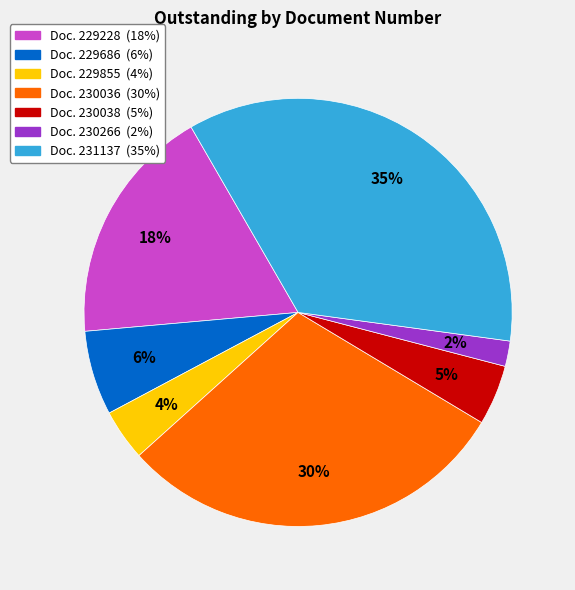

Is there a majority slice in this chart?

No